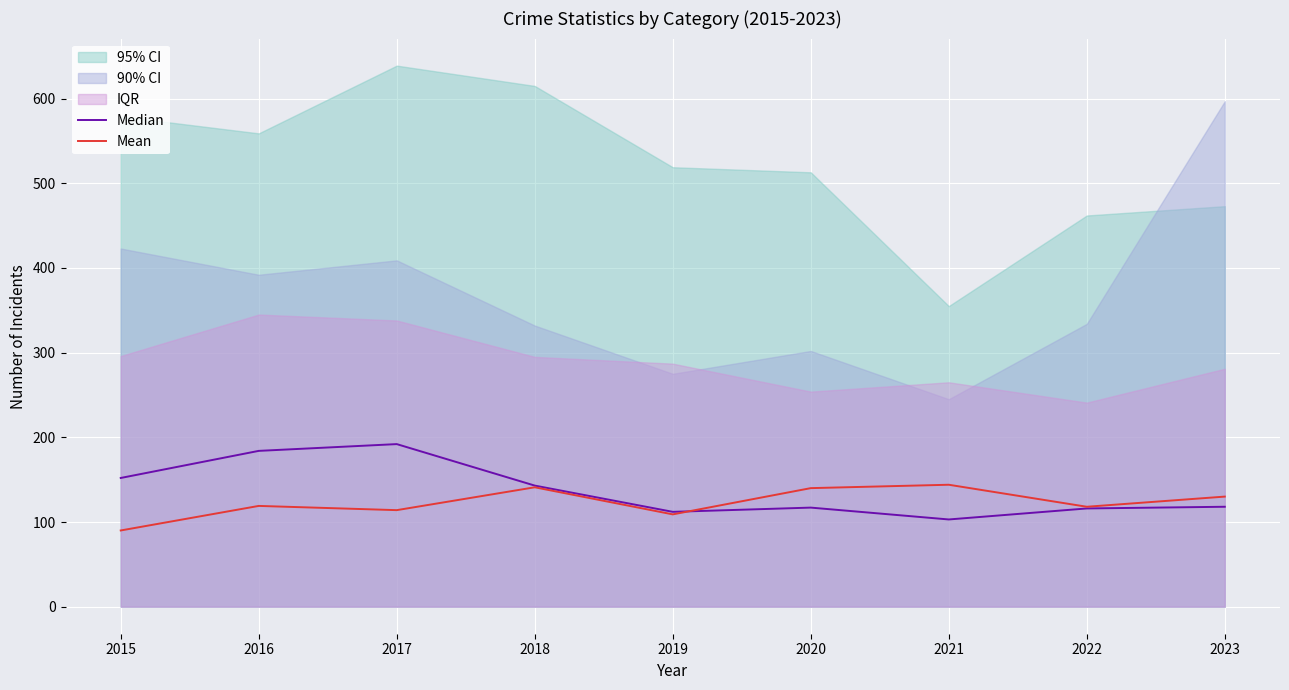

How many values in the Median series exceed 118?

4